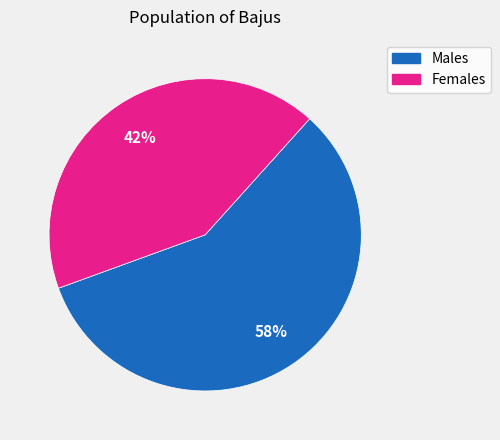

Is there a majority slice in this chart?

Yes